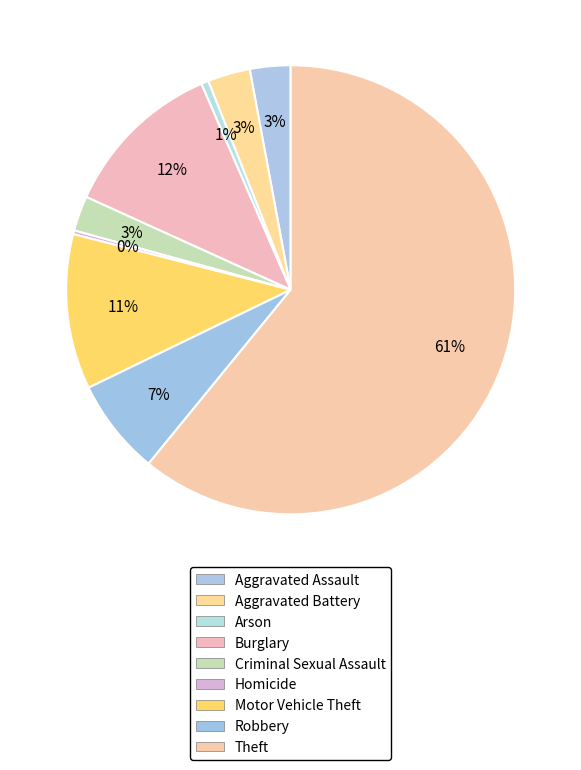

To the nearest percent, what is the combined percentage of Theft and Arson?

61%